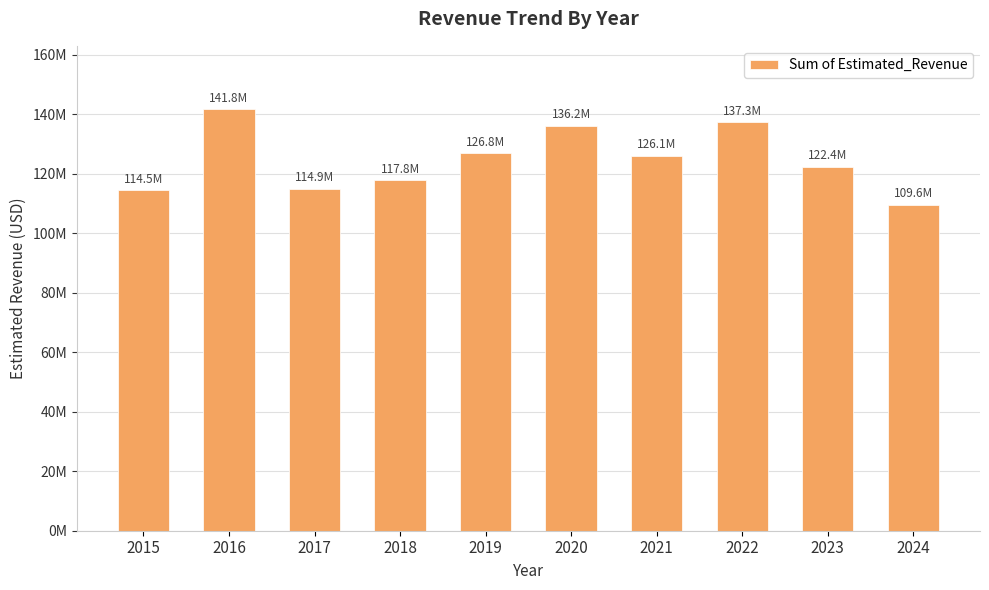

Which category has the lowest value across all series?

2024